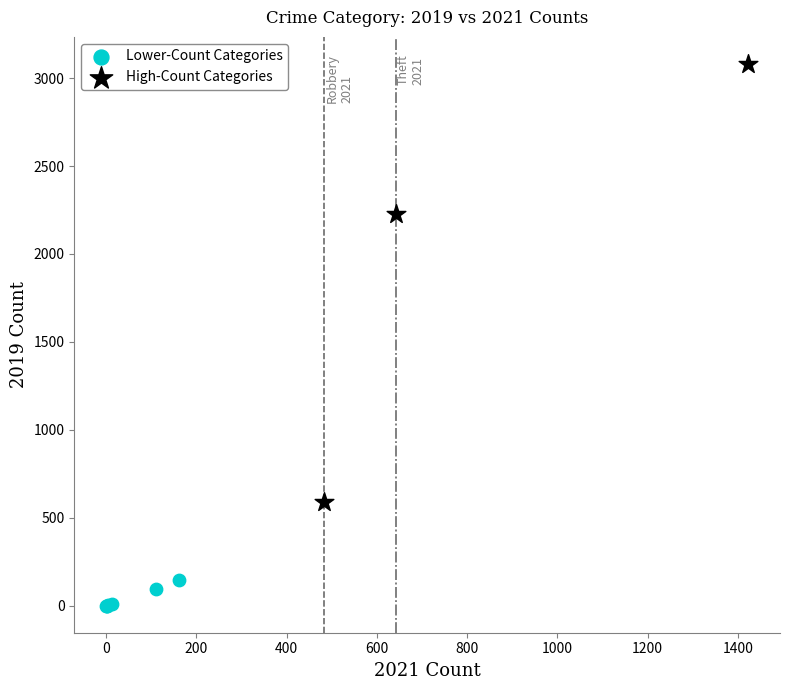

Which series contains the lowest Y value?

Lower-Count Categories